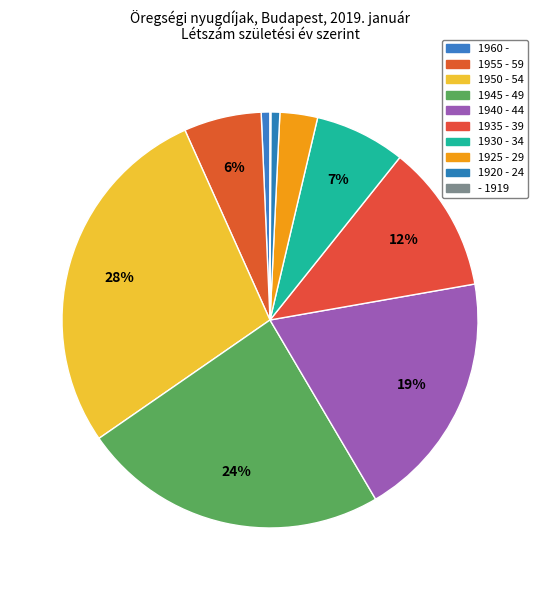

How many slices are in this pie chart?

10